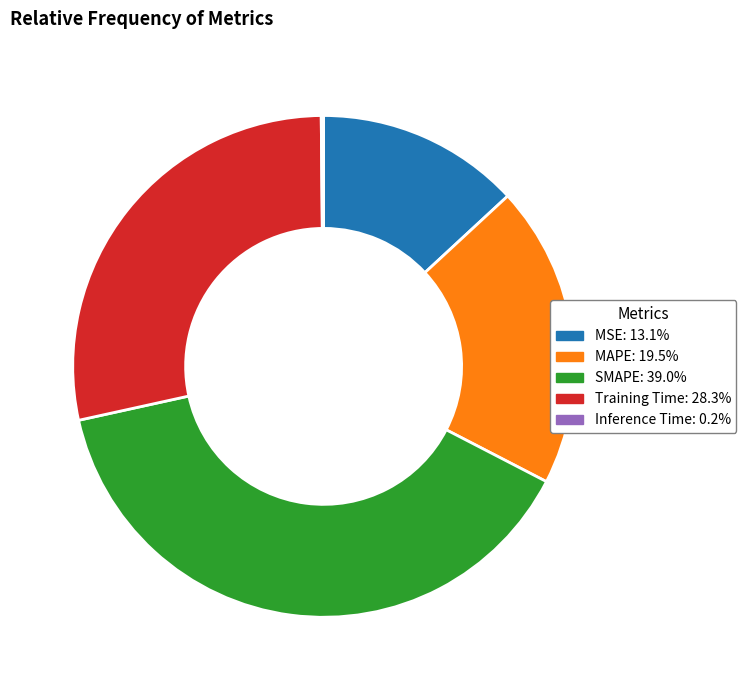

Do MSE and Training Time together represent more than half of the pie?

No